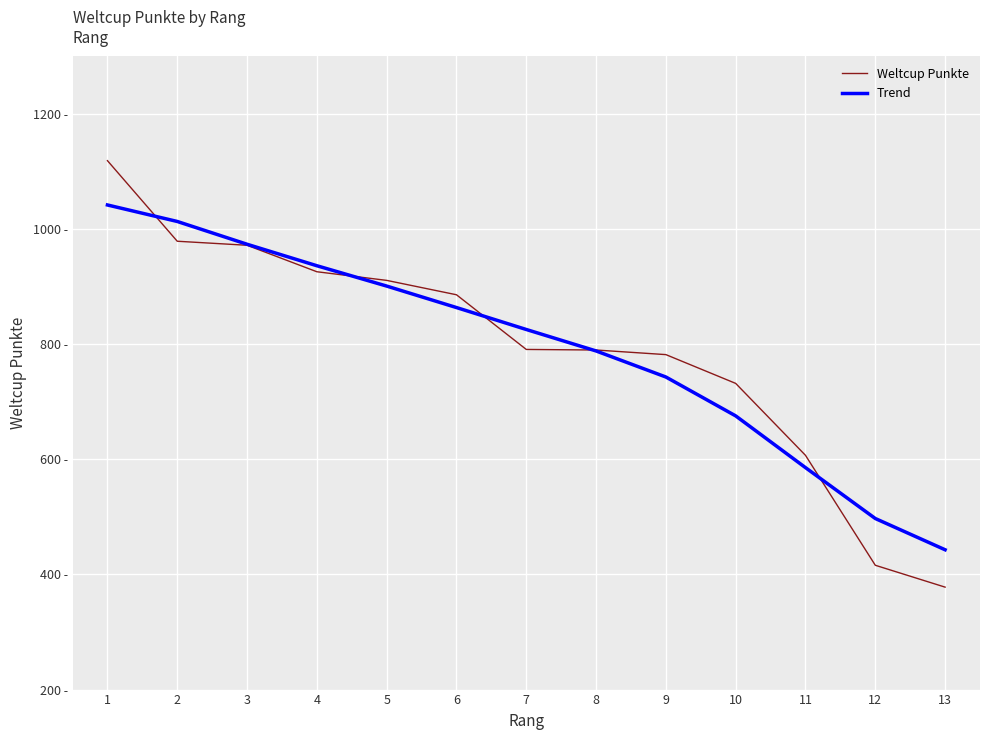

At how many categories does at least one series exceed 866?

6